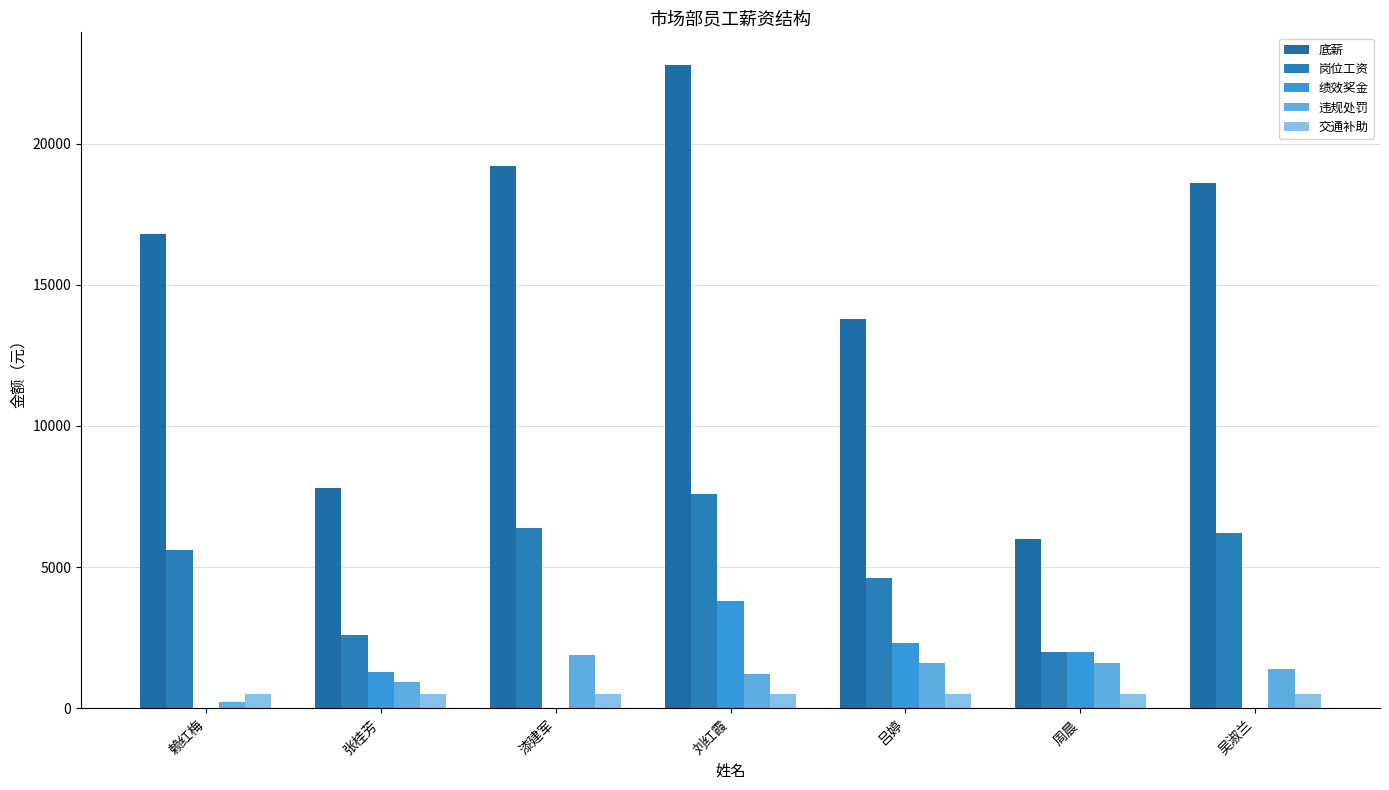

The value of 违规处罚 at 周晨 is 548. True or false?

False